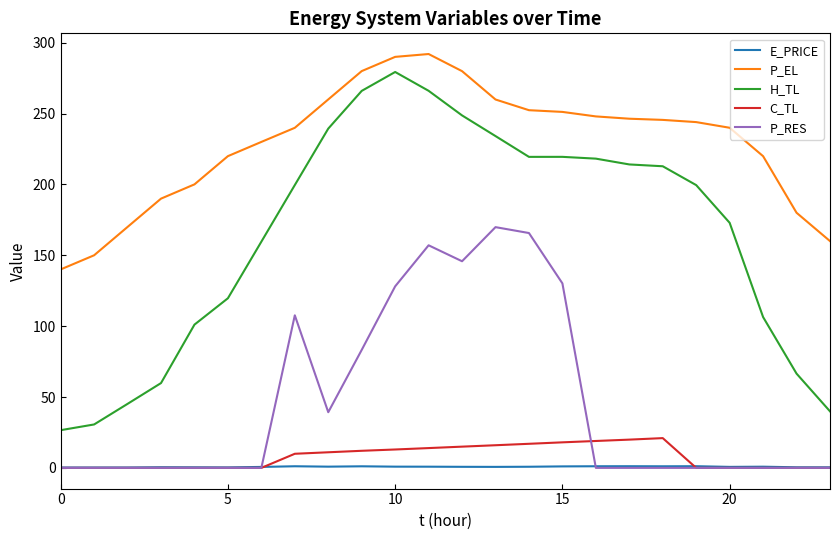

How many times do P_RES and E_PRICE cross each other?

2